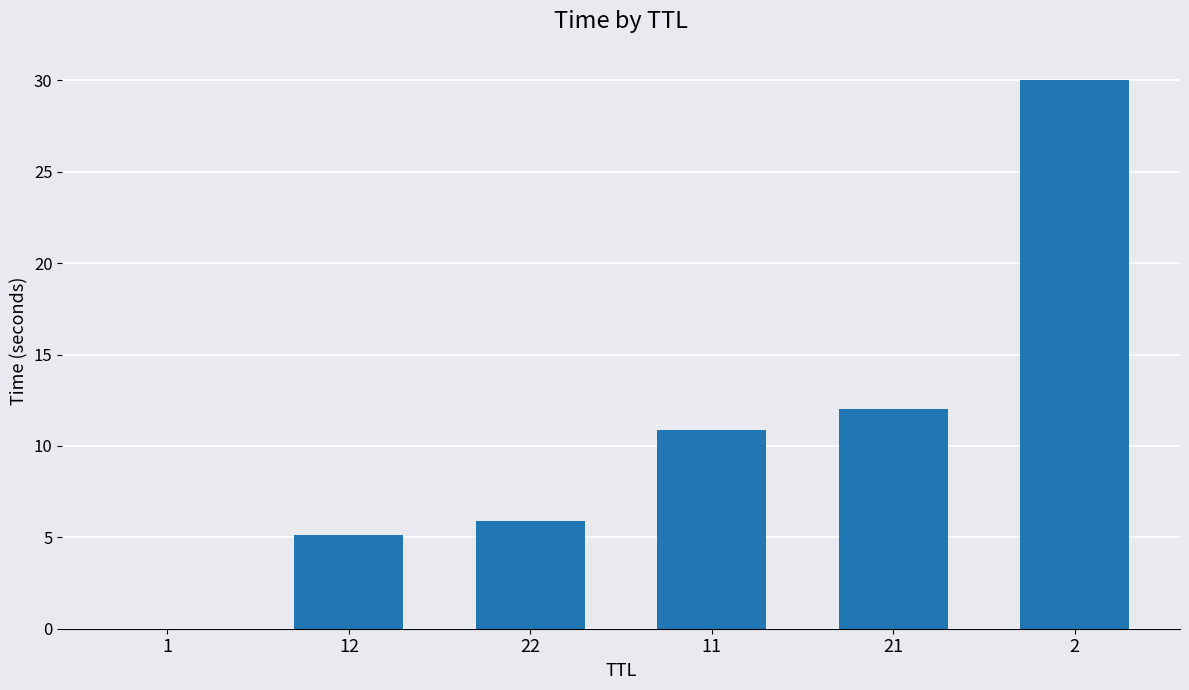

Does the chart contain stacked bars?

No